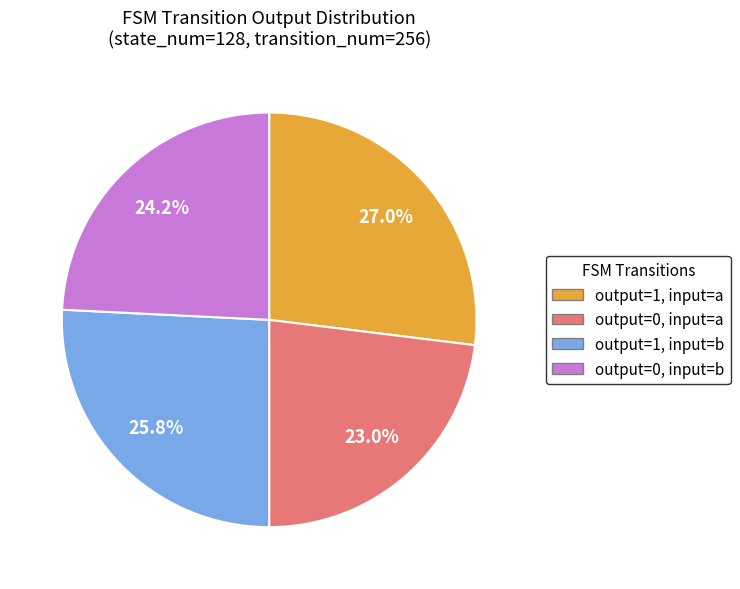

Does any single category account for the majority?

No